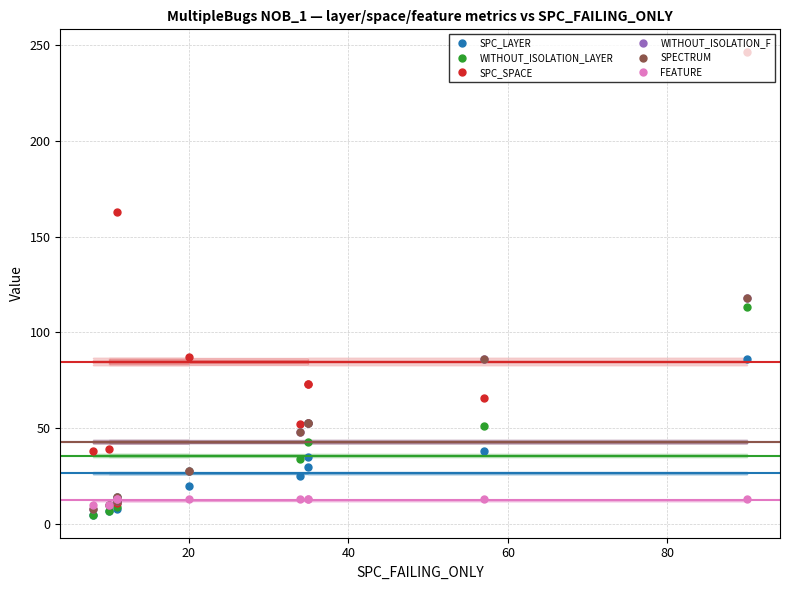

Does the chart have visible grid lines?

Yes